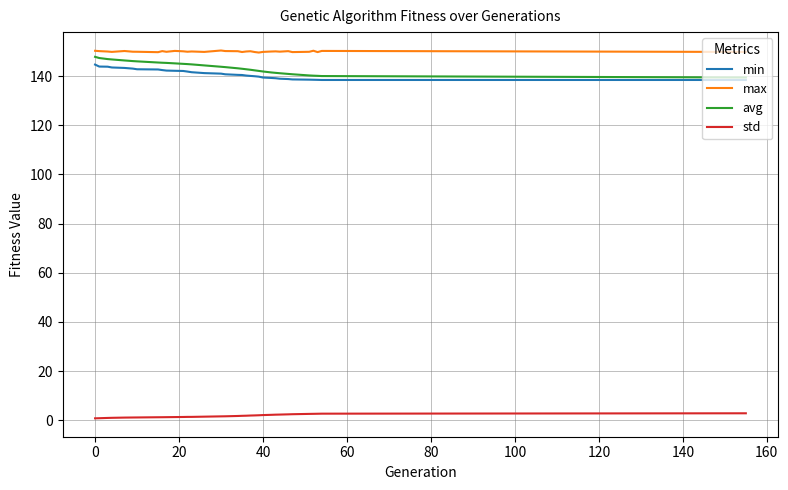

Does the chart have visible grid lines?

Yes